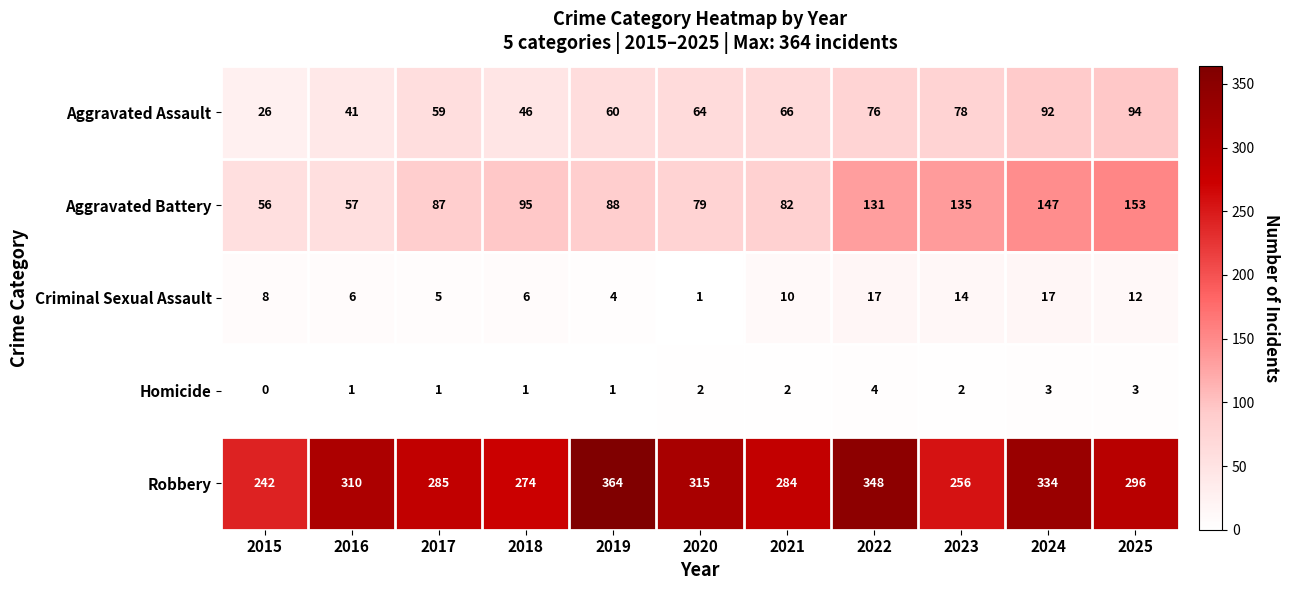

At 2023, list the series in order from largest to smallest.

Robbery, Aggravated Battery, Aggravated Assault, Criminal Sexual Assault, Homicide